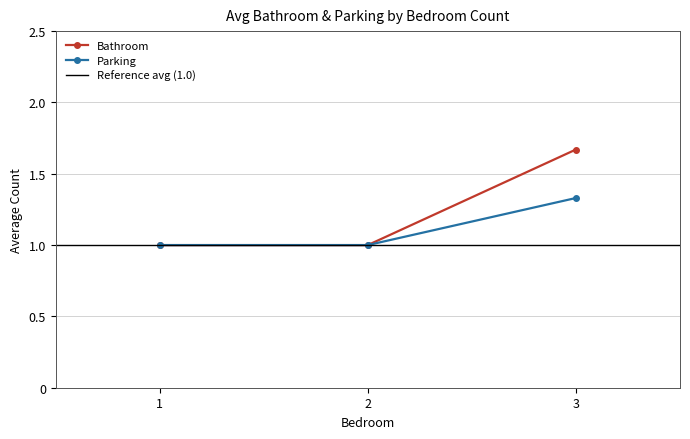

Which category has the highest value in the Parking series?

3